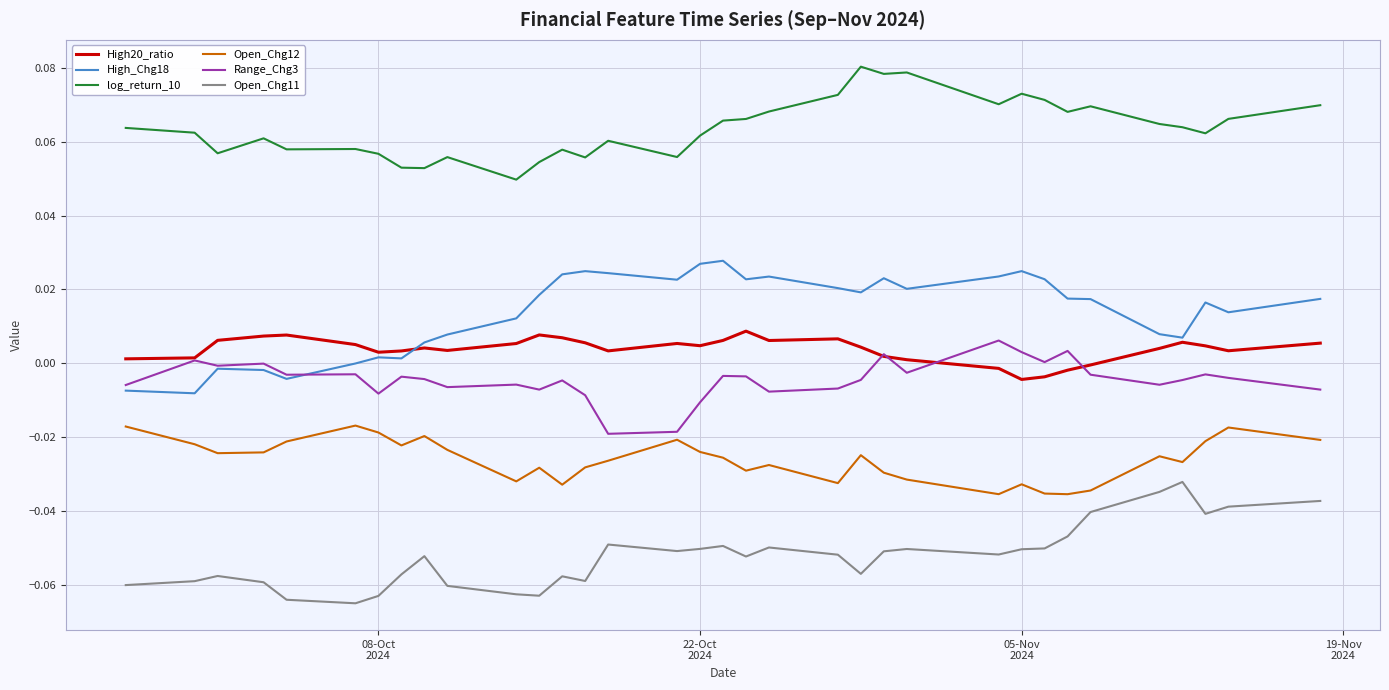

Which series has the largest total across all categories?

log_return_10